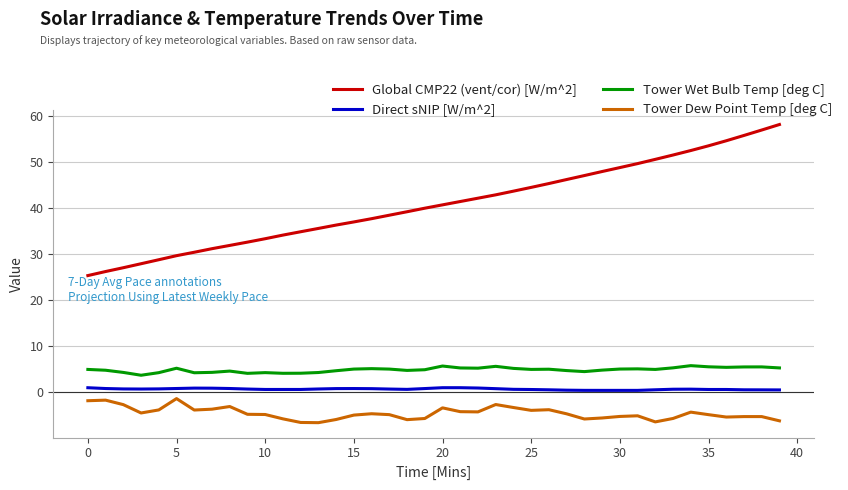

Count the number of categories in the chart.

40